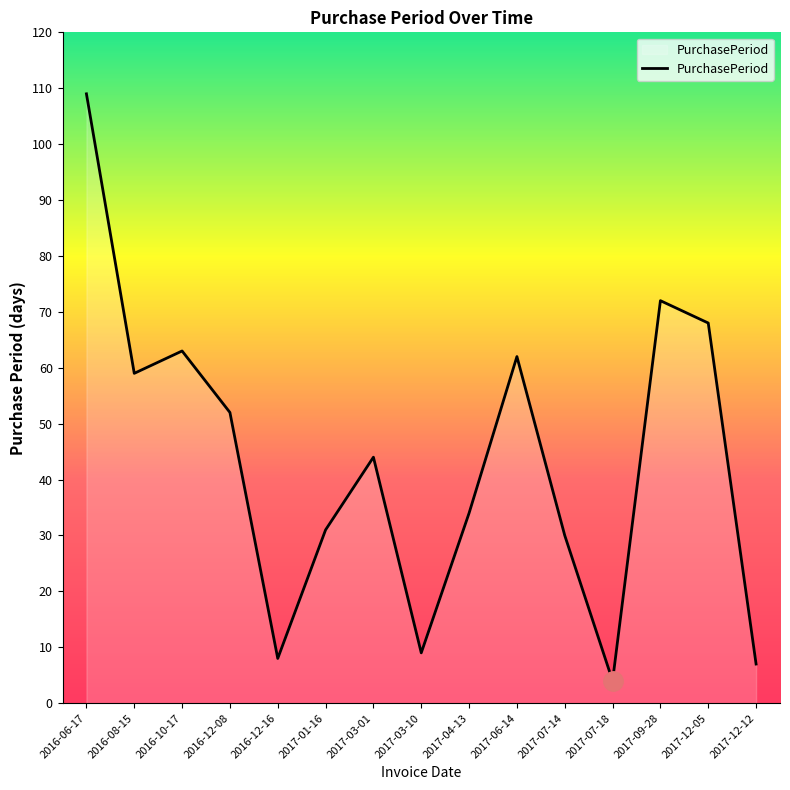

Between 2017-01-16 and 2017-03-01, which is larger?

2017-03-01